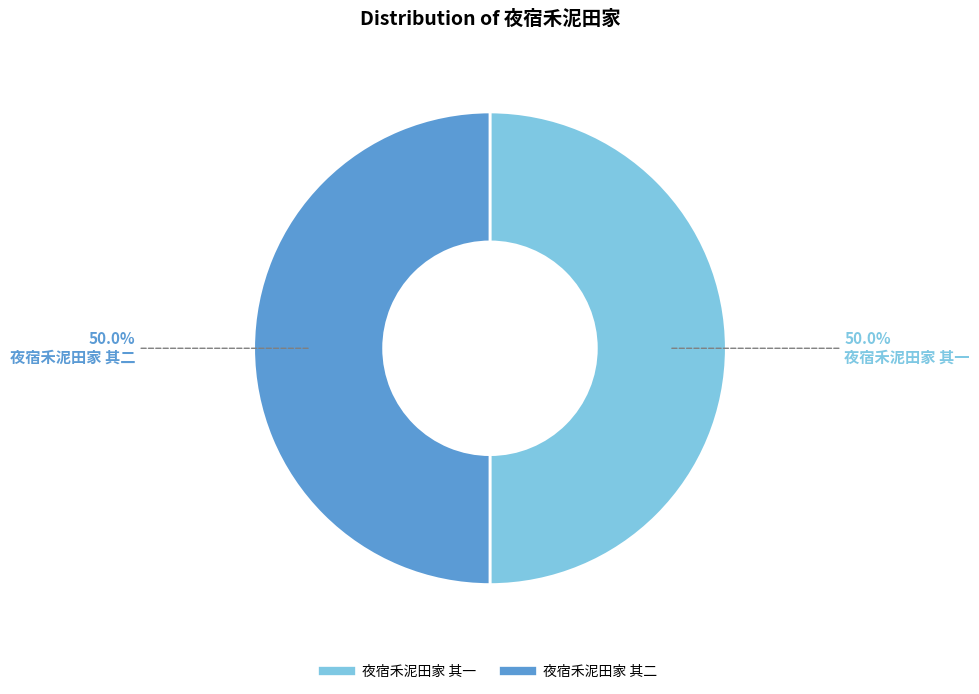

Approximately how many times larger is the value at 夜宿禾泥田家 其二 compared to 夜宿禾泥田家 其一?

1.0